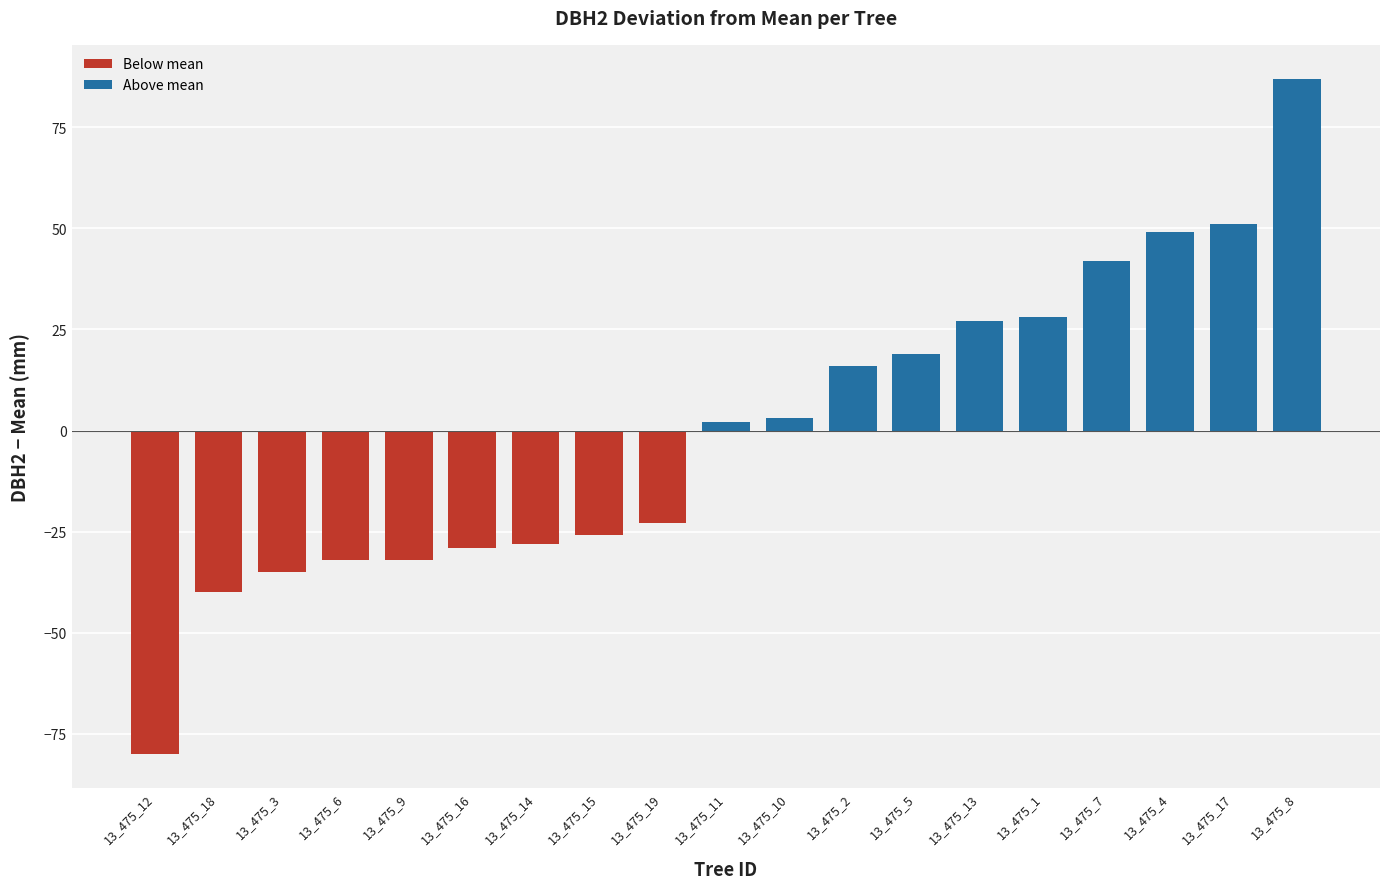

What is the greatest value displayed?

87.1